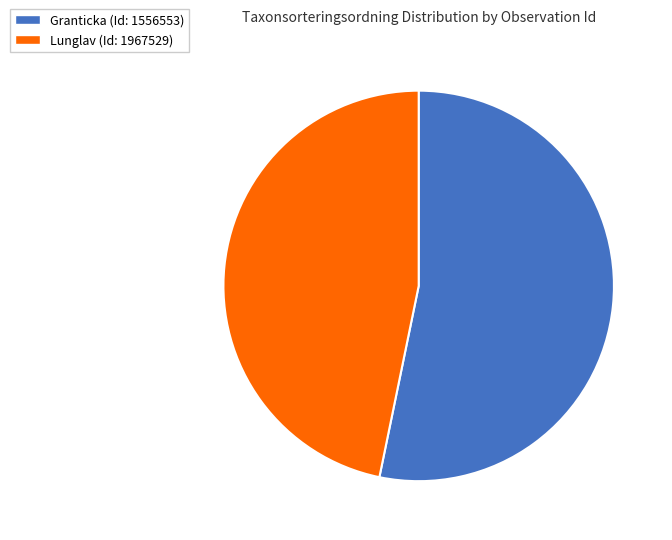

Is there a majority slice in this chart?

Yes